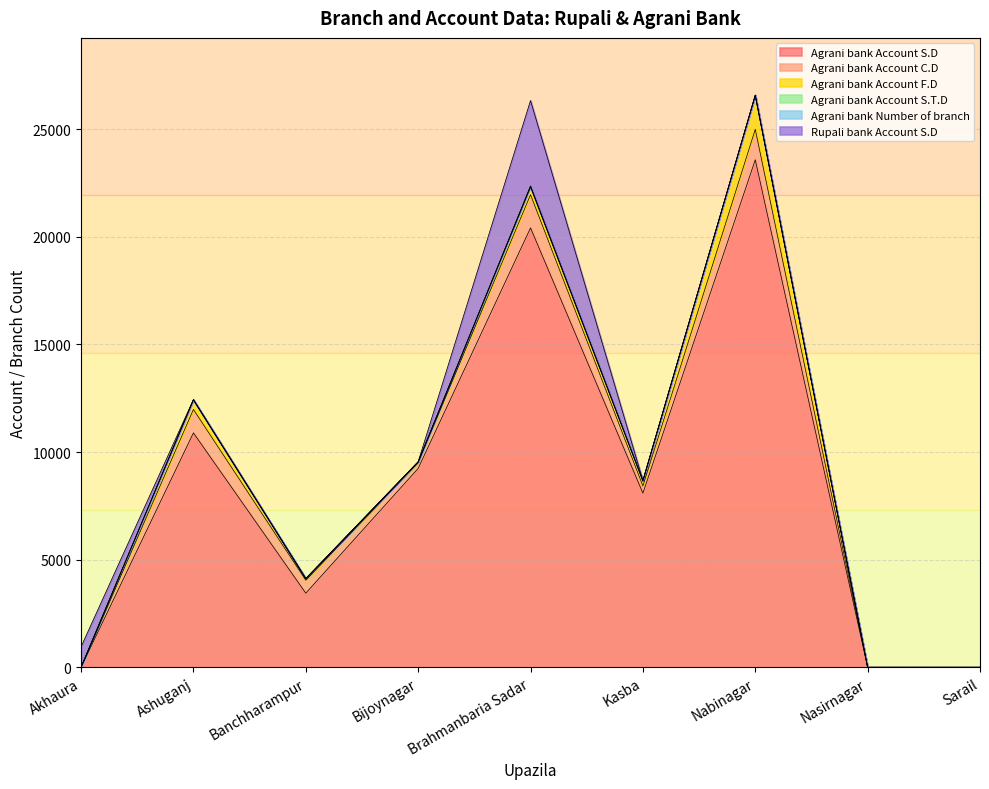

The Rupali bank Account S.D series shows -2664 at Ashuganj. True or false?

False